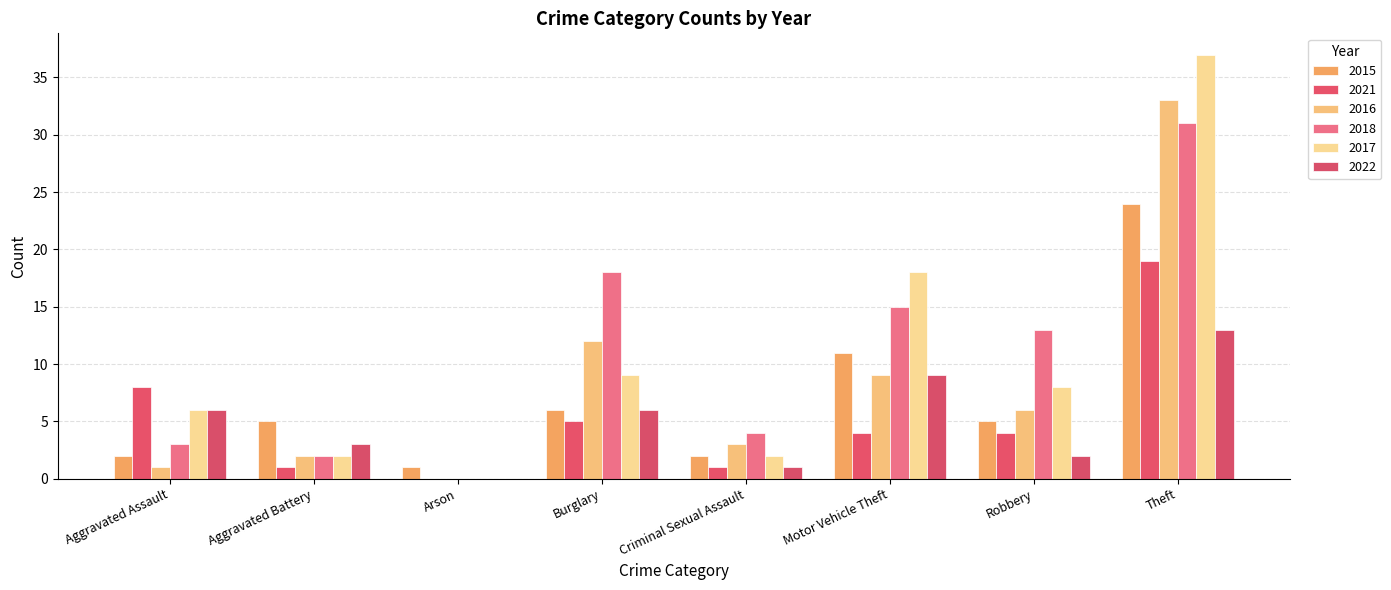

What is the maximum value for 2022?

13